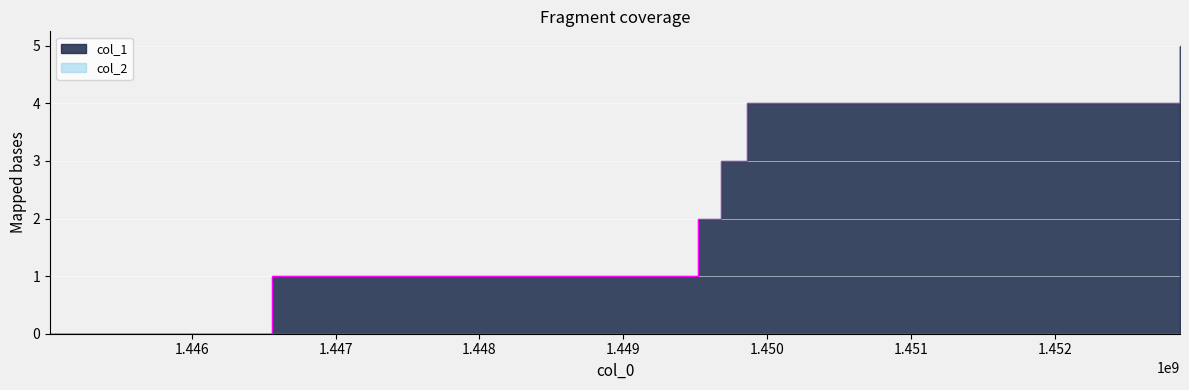

What is the approximate value at 1449523106?

2